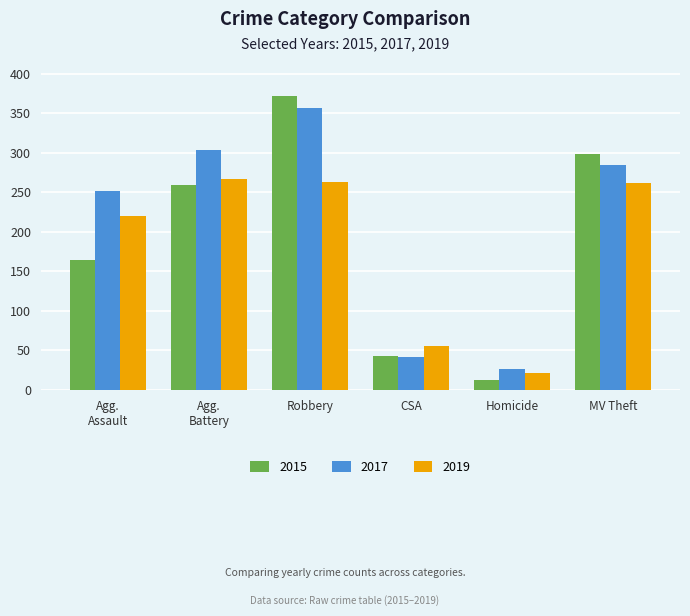

The 2017 series shows 48 at Homicide. True or false?

False